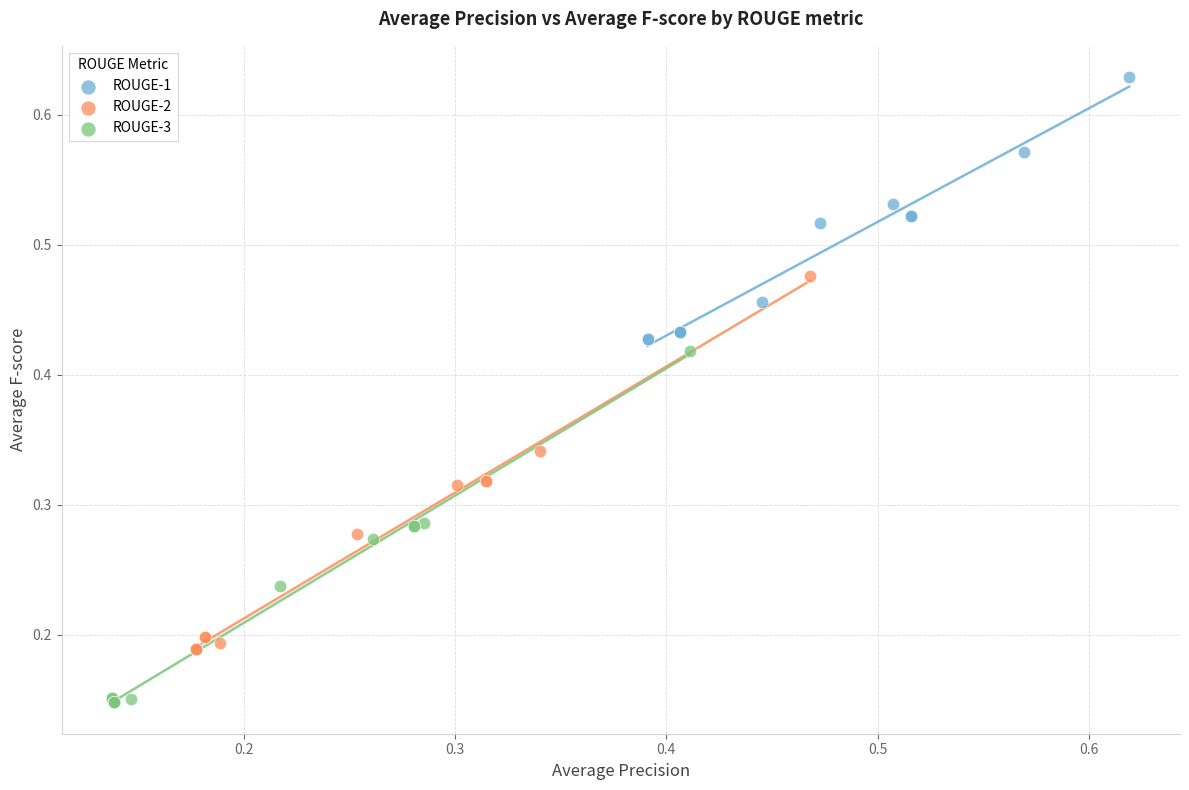

Which series reaches the minimum Y coordinate?

ROUGE-3